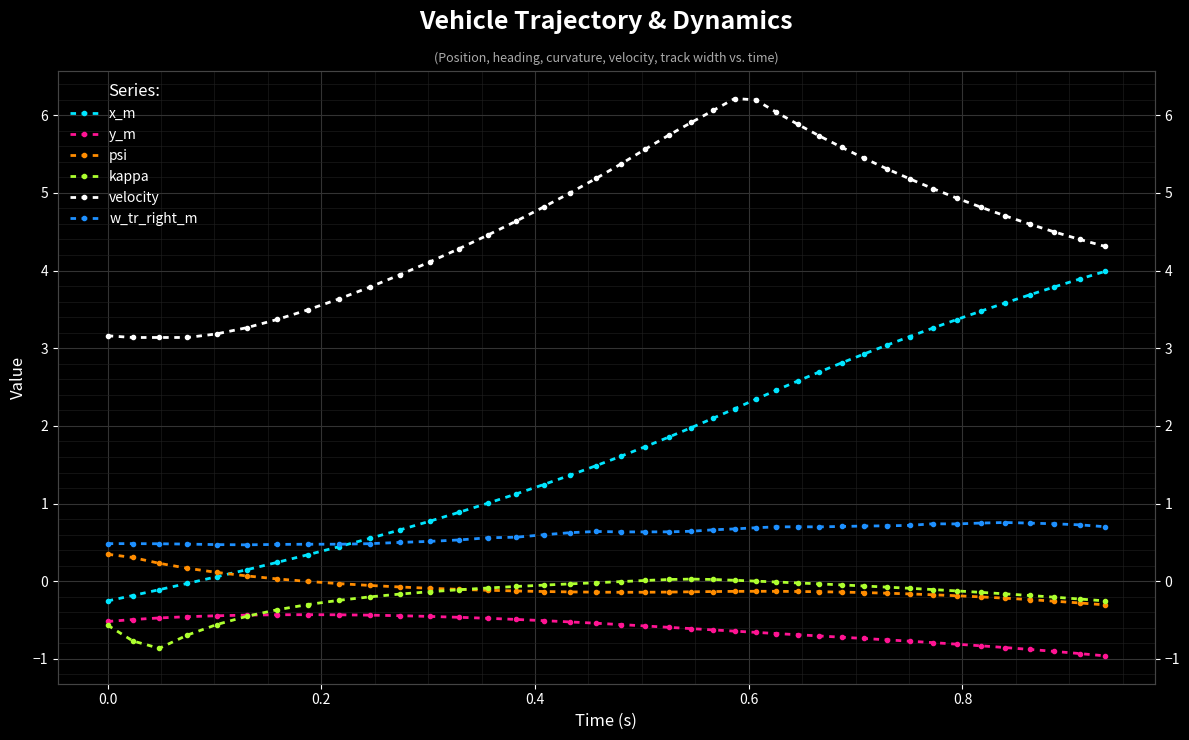

How many series are shown in this chart?

6